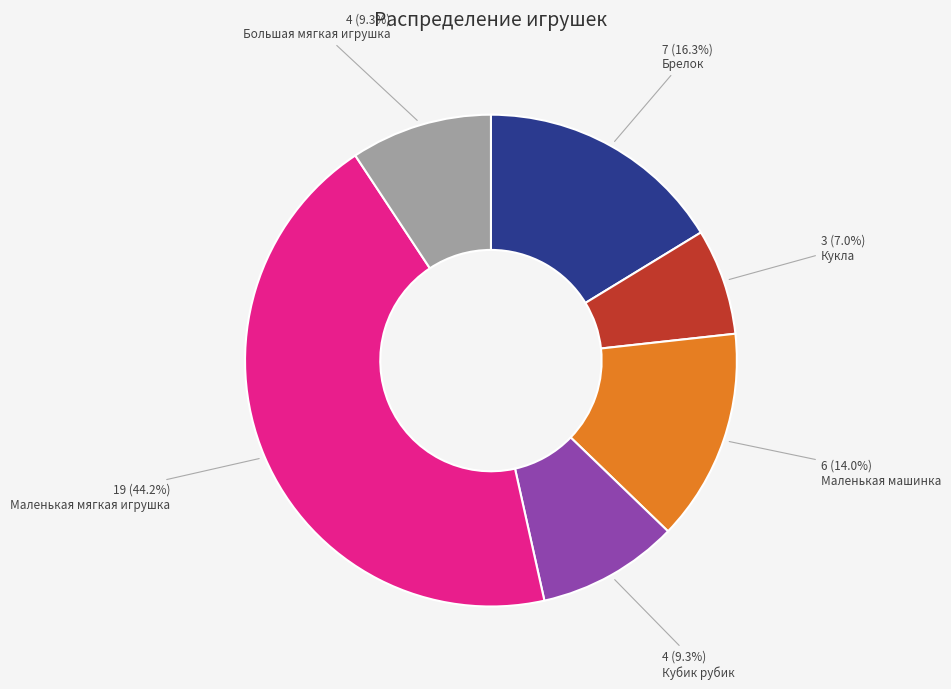

The Кукла slice represents 18% of the pie. True or false?

False